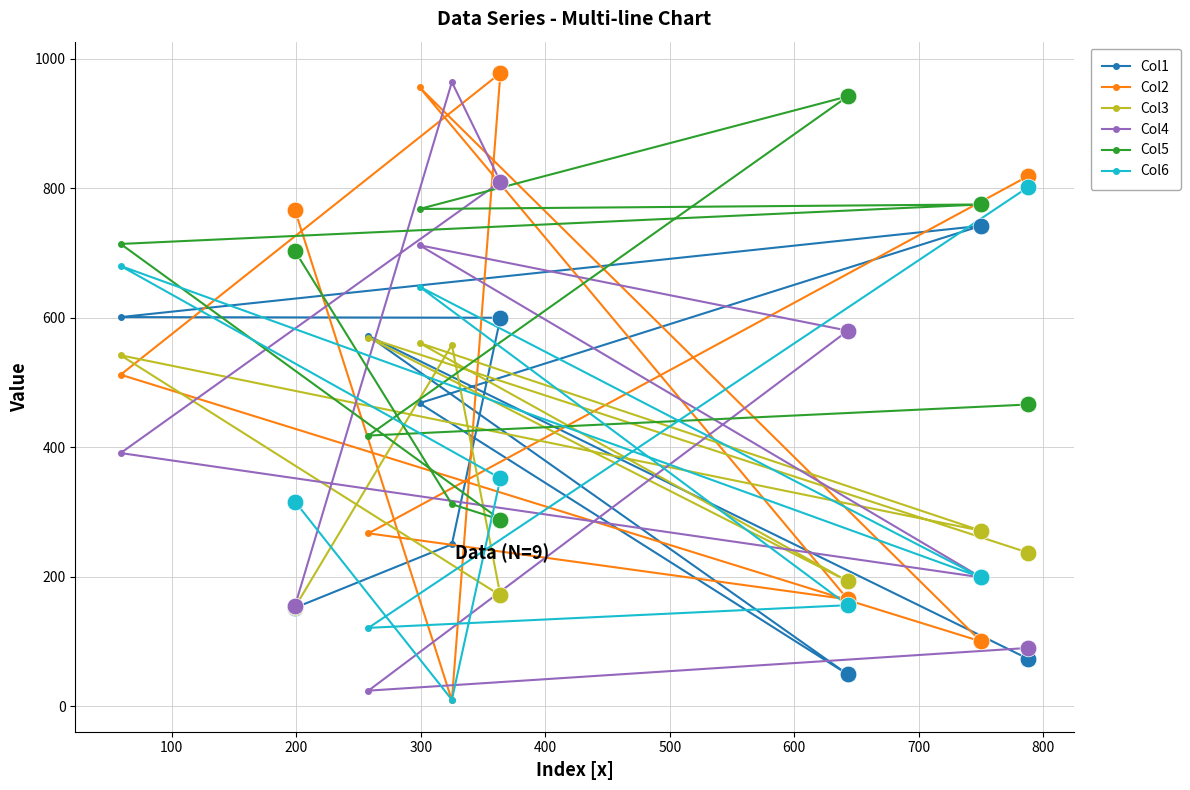

List the series in order of their peak value, highest first.

Col2, Col4, Col5, Col6, Col1, Col3